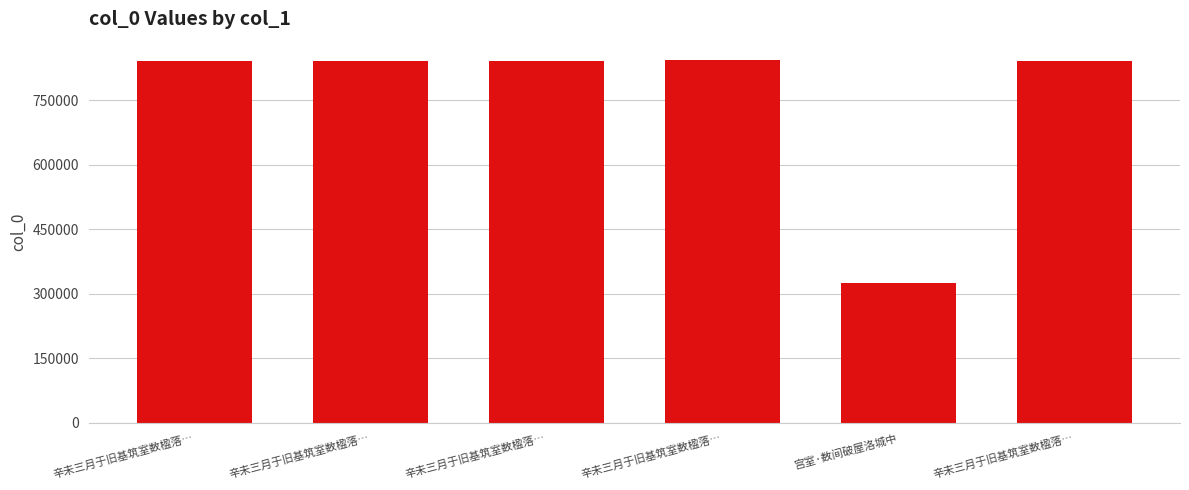

What is the label of the 2nd bar from the right?

宫室·数间破屋洛城中